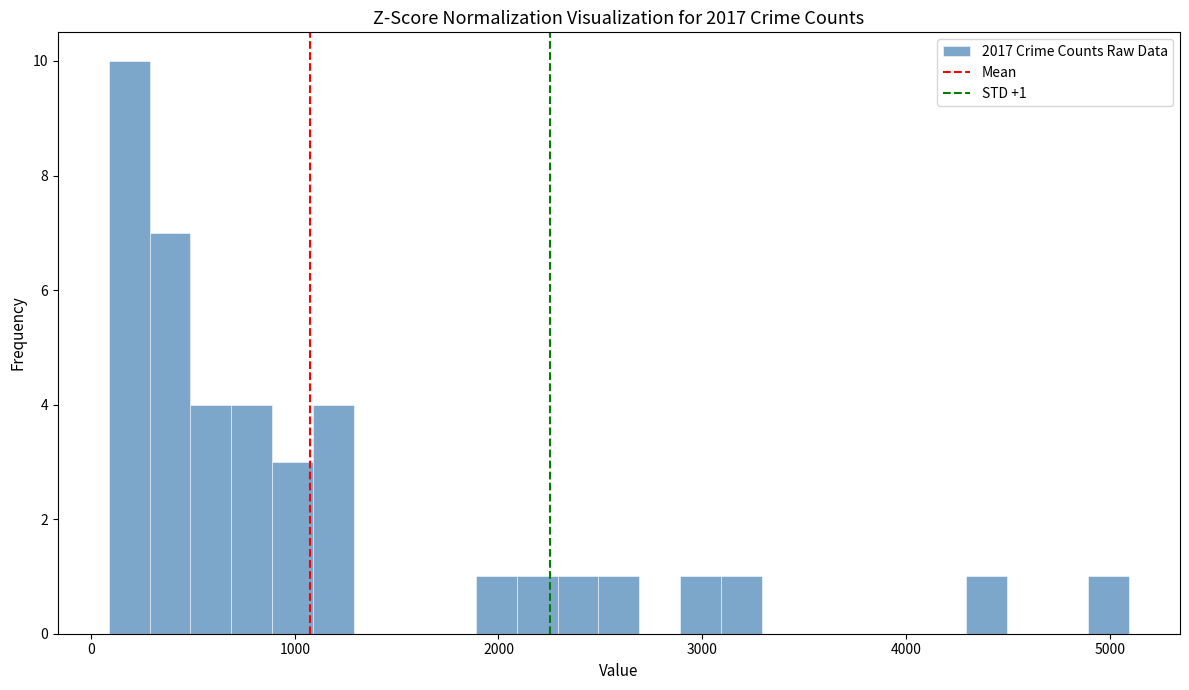

Around what value on the x-axis is the tallest bar? Give the approximate position of its centre, as read against the axis.

200